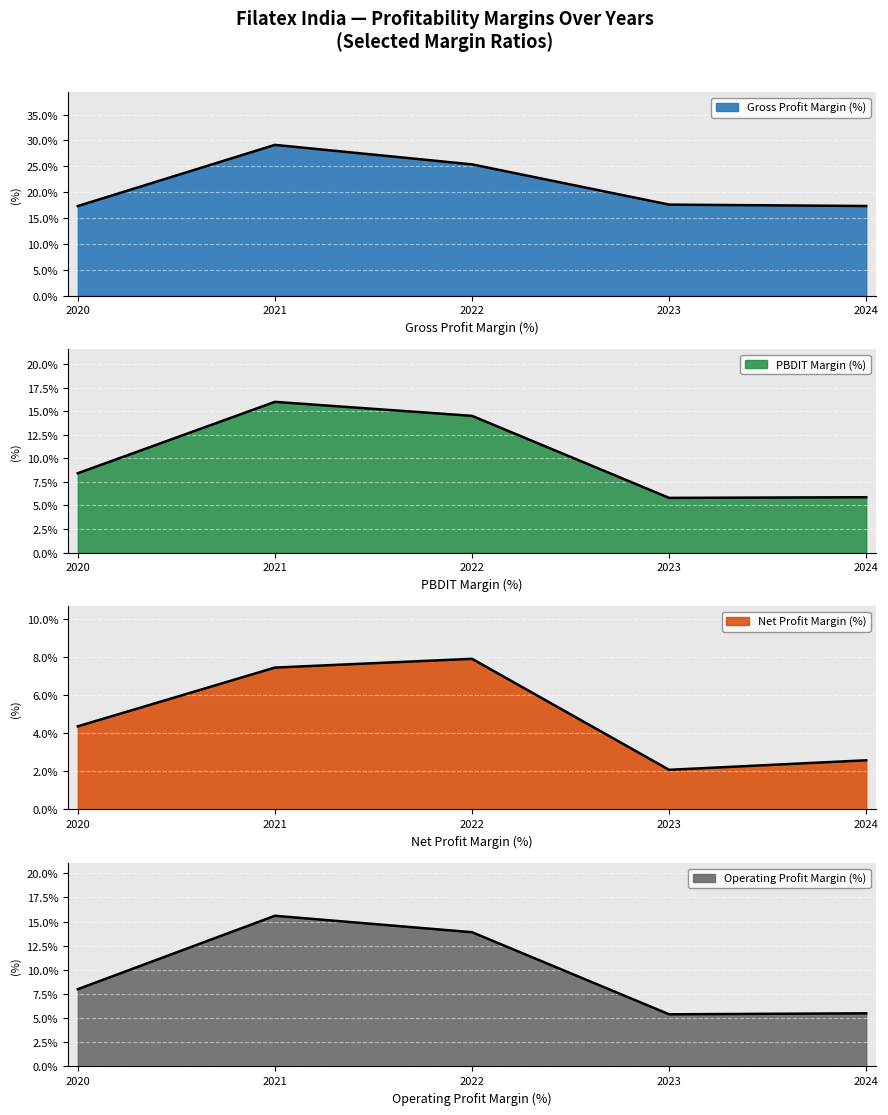

What is the sum of the Net Profit Margin (%) values at 2024 and 2022?

10.5